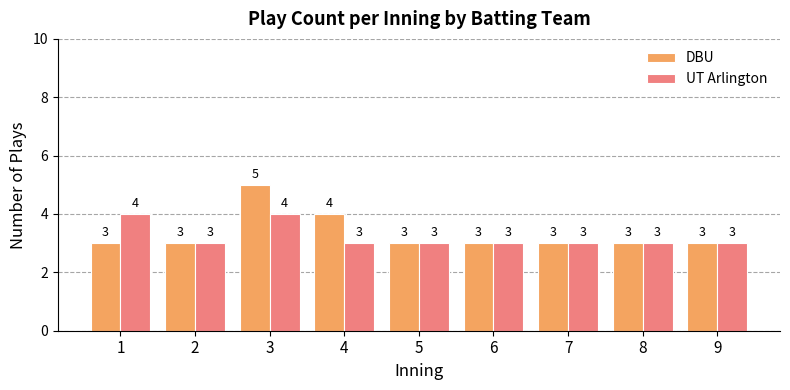

Is it true that UT Arlington equals 4 at 1?

True